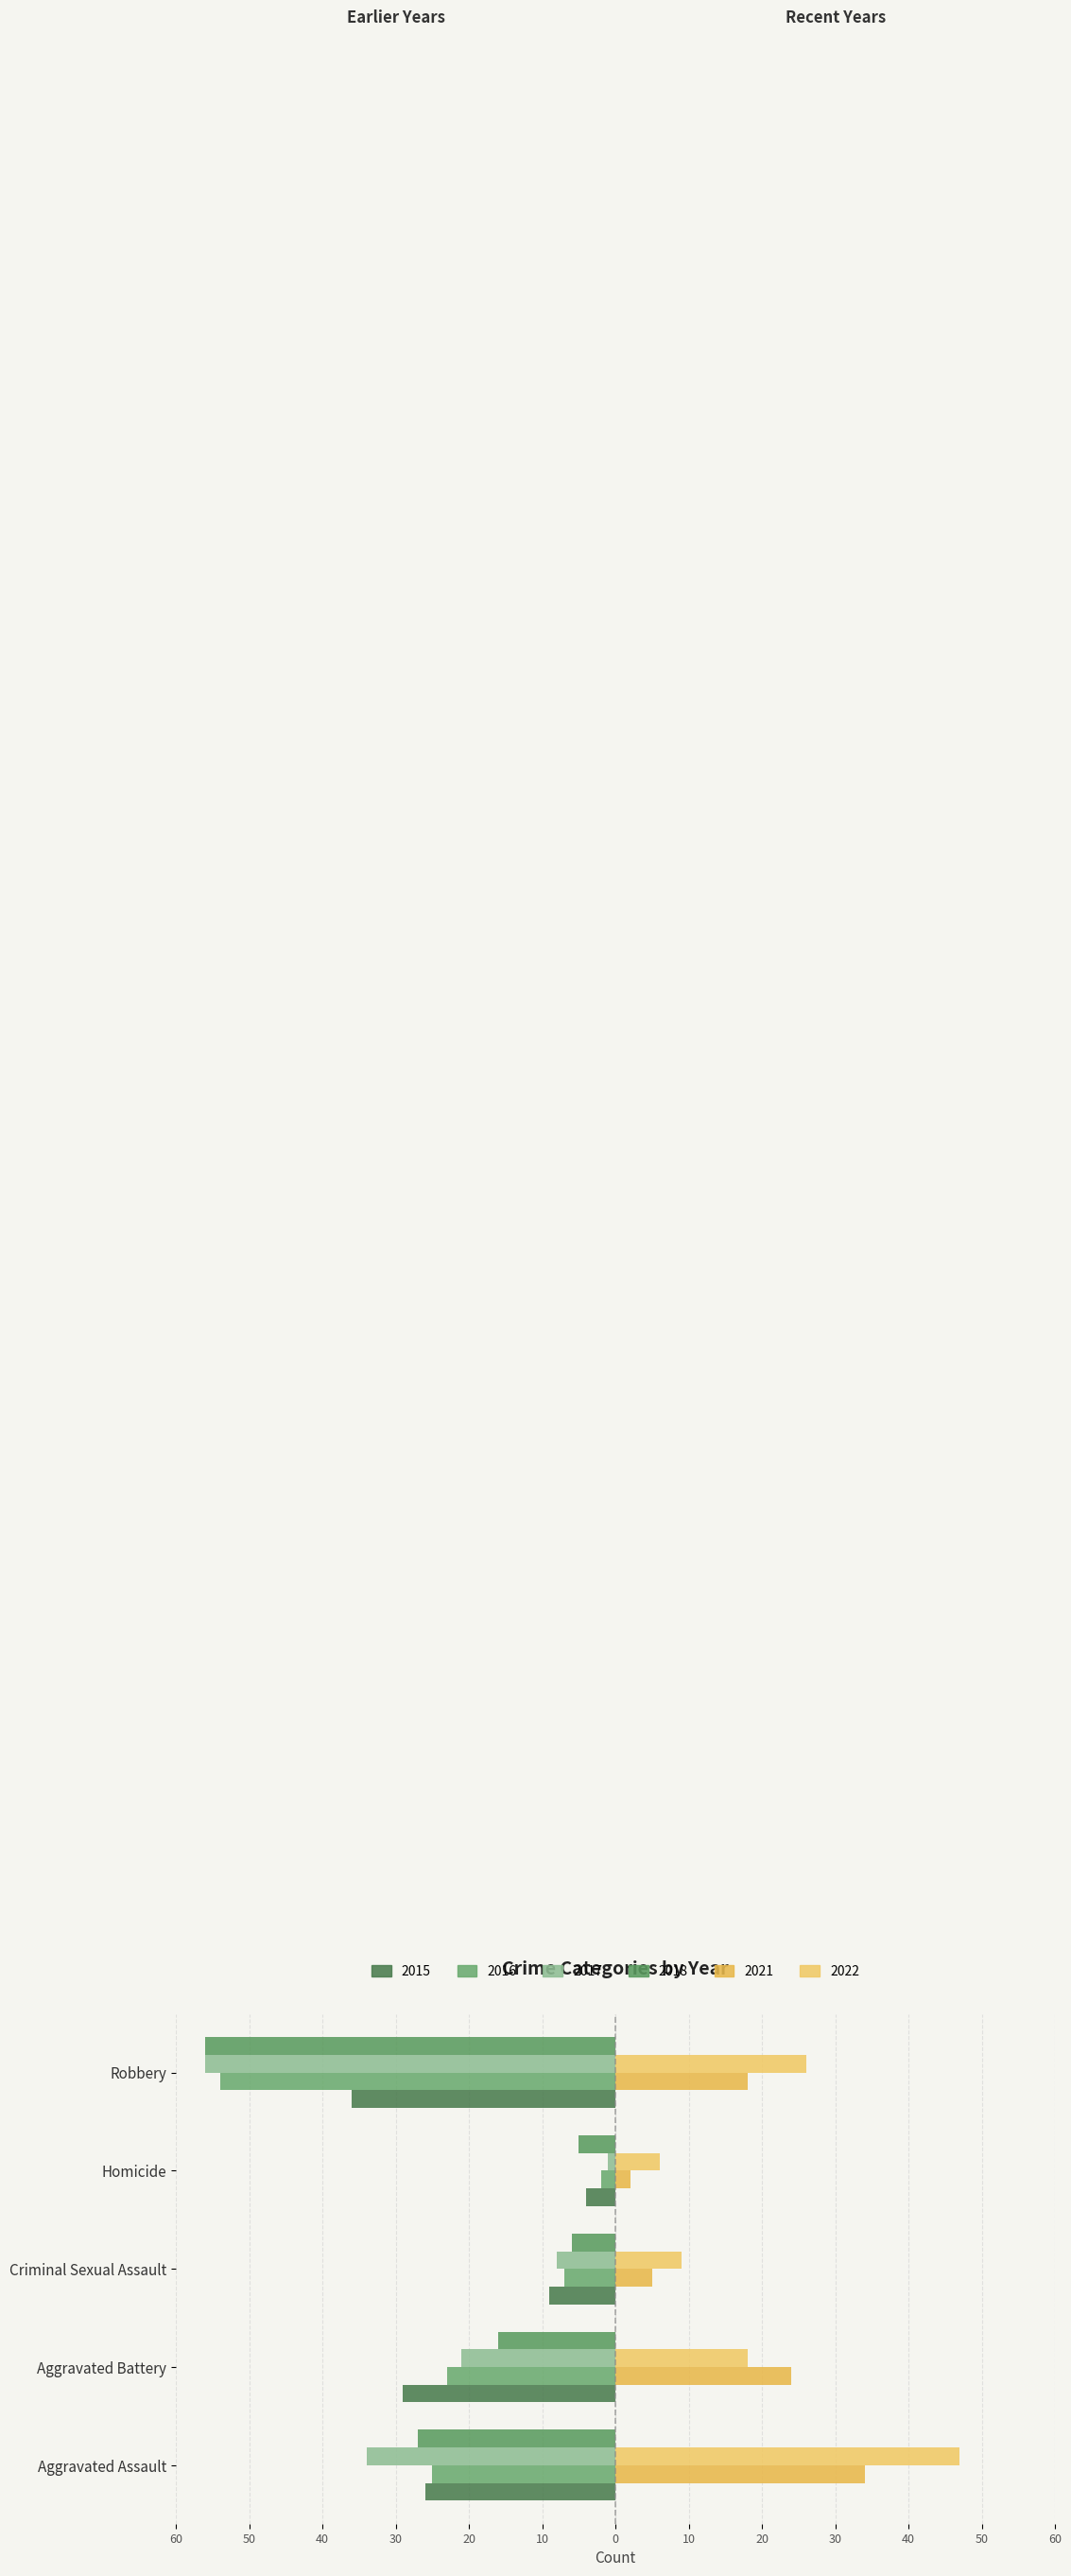

At which label is 2015 closest to -20?

Aggravated Assault